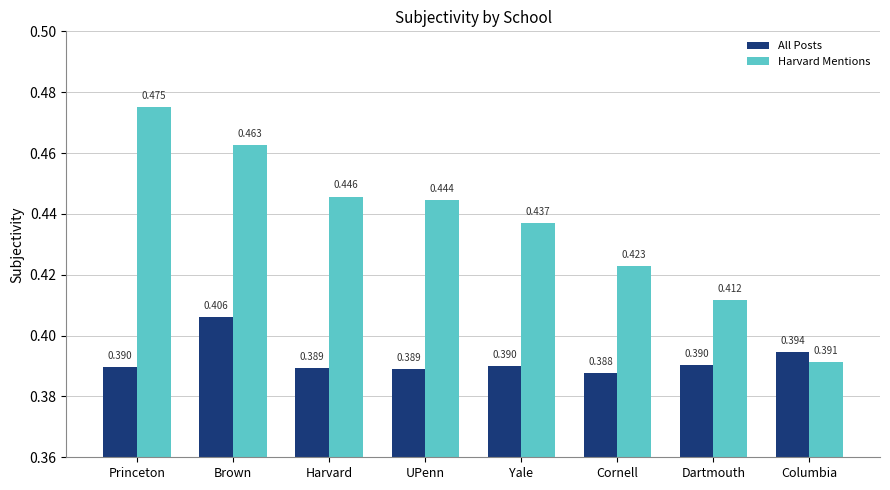

Between Cornell and Dartmouth, which series saw the biggest shift?

Harvard Mentions